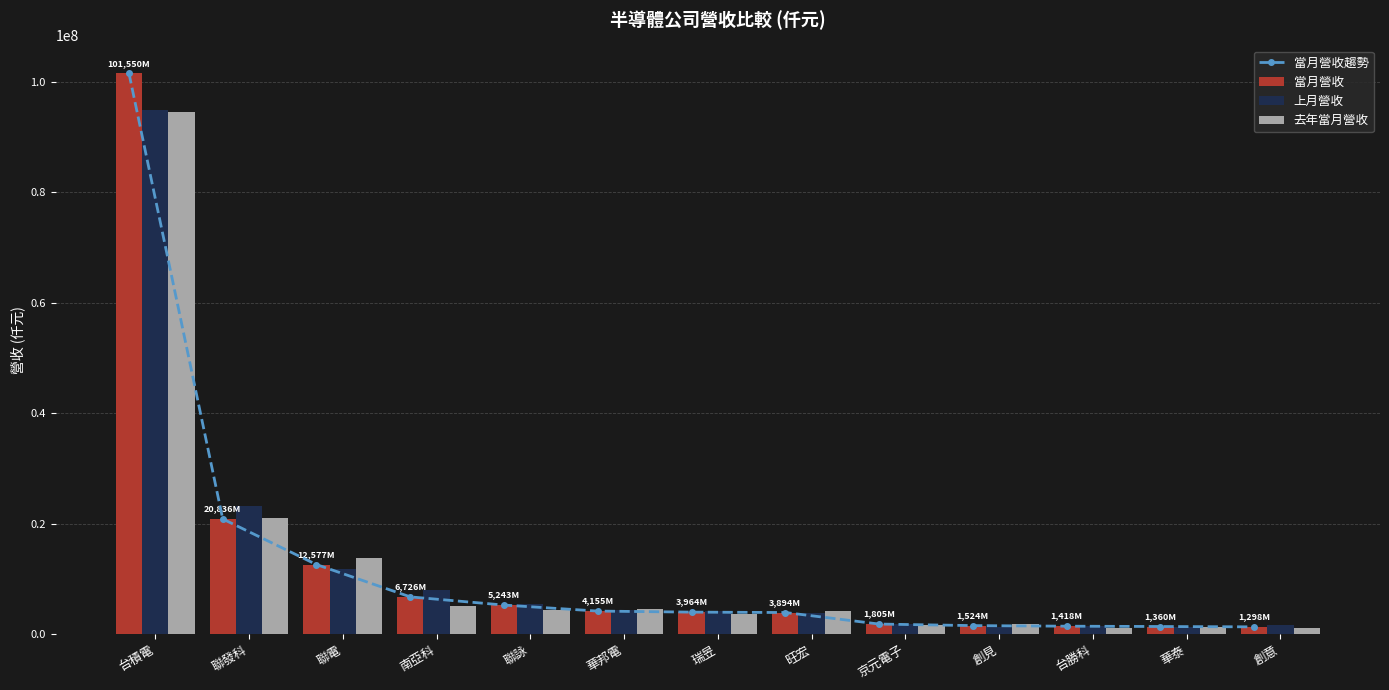

Does the chart contain any negative values?

No